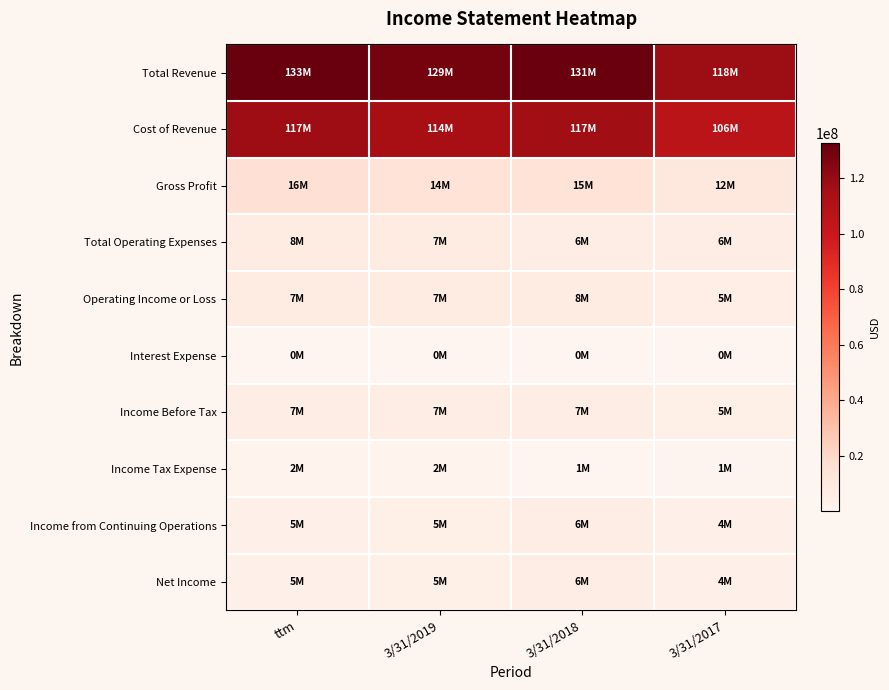

Rank the series by their maximum value, from highest to lowest.

Total Revenue, Cost of Revenue, Gross Profit, Total Operating Expenses, Operating Income or Loss, Income Before Tax, Income from Continuing Operations, Net Income, Income Tax Expense, Interest Expense